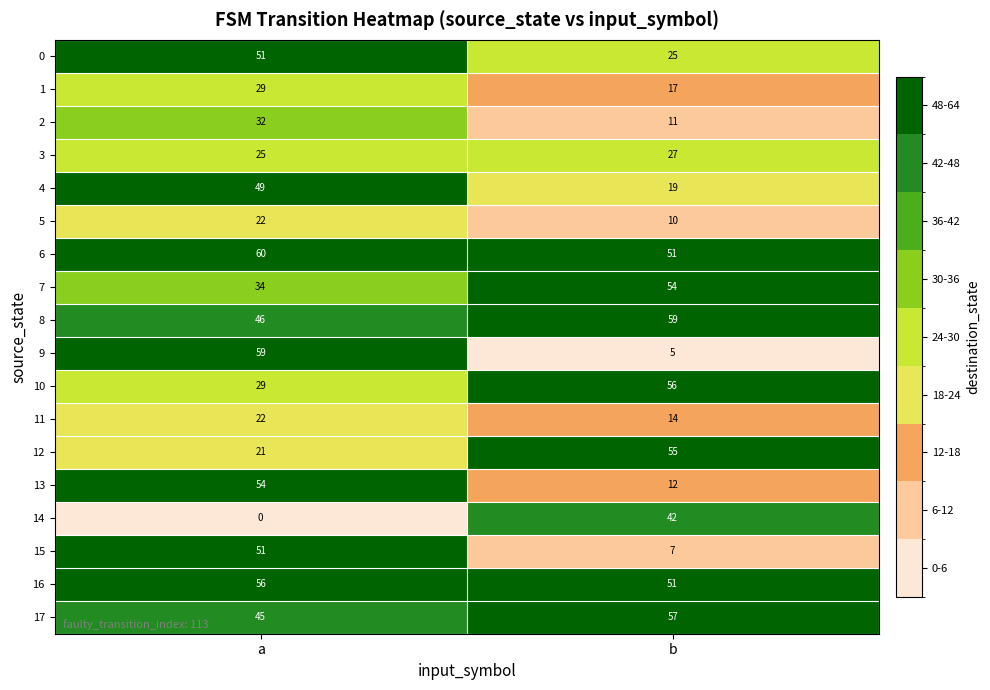

Which category has the highest value in the 4 series?

a